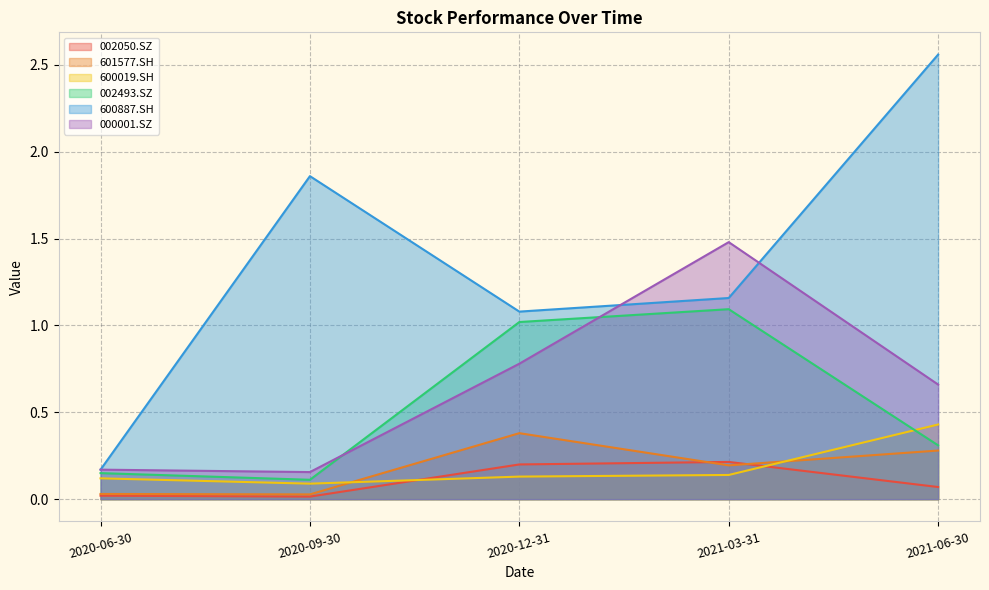

What is the label of the 3rd point from the right?

2020-12-31